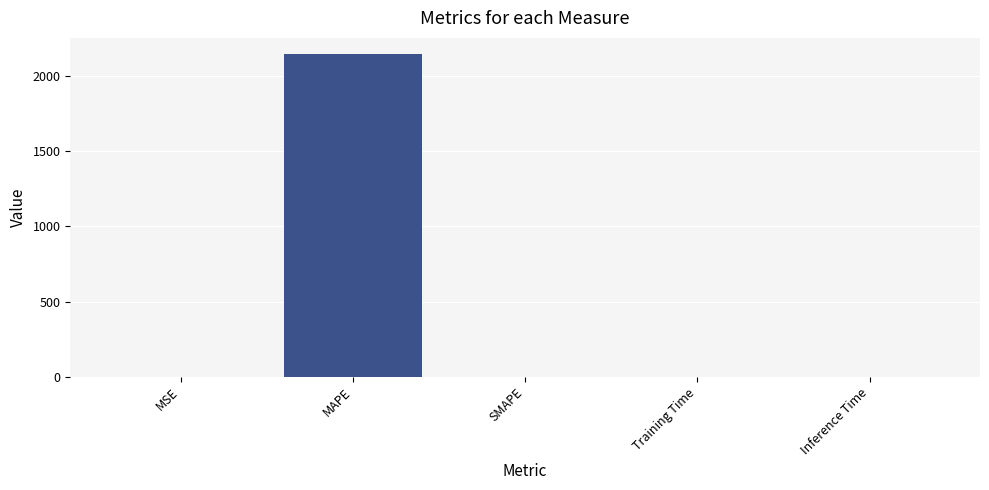

What is the sum of all values?

2143.1